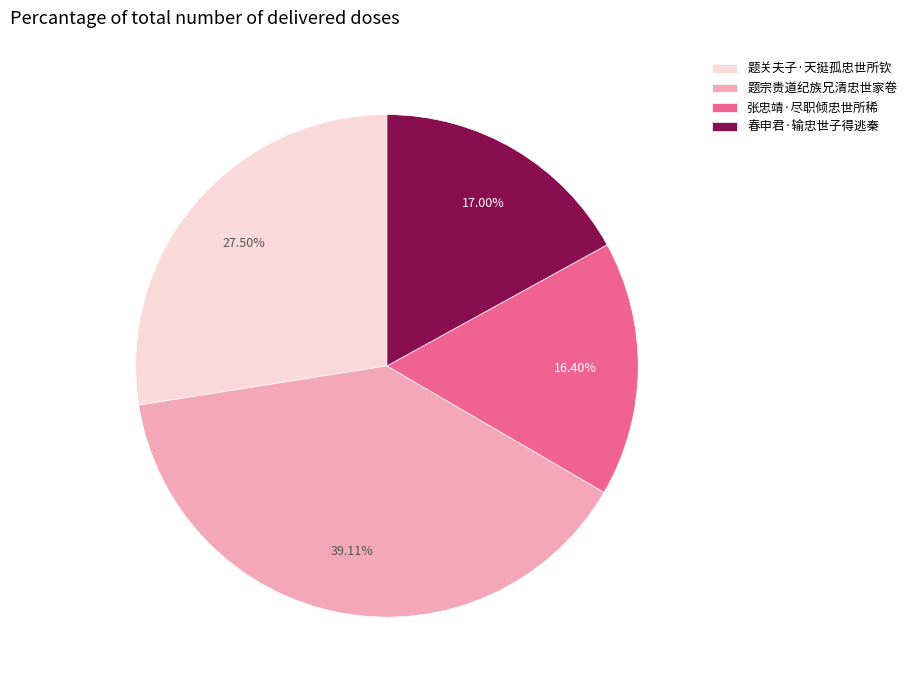

To the nearest percent, what is the difference between the 张忠靖·尽职倾忠世所稀 and 题关夫子·天挺孤忠世所钦 slice percentages?

11%